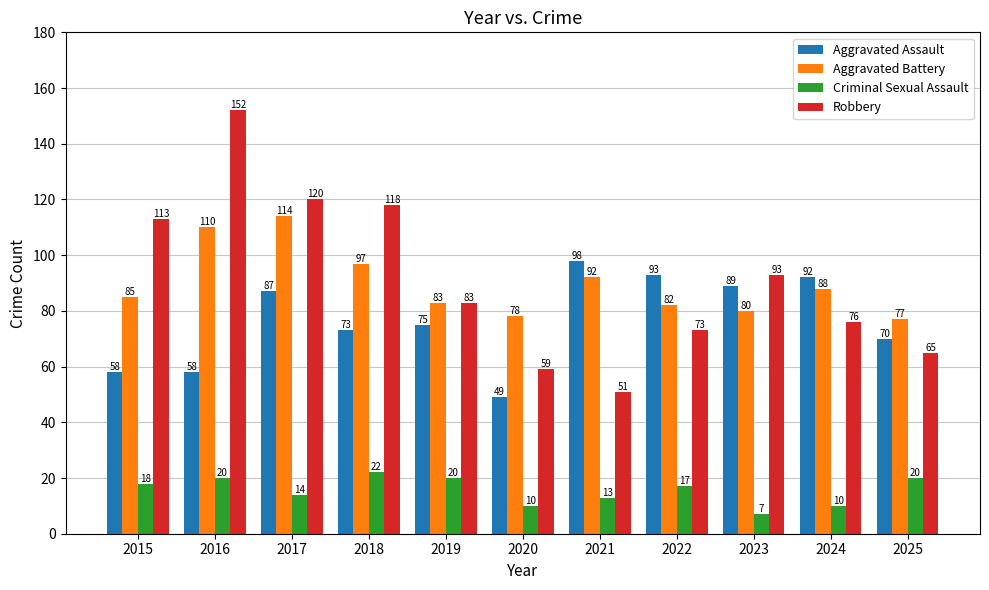

At which label is Robbery closest to 101?

2023